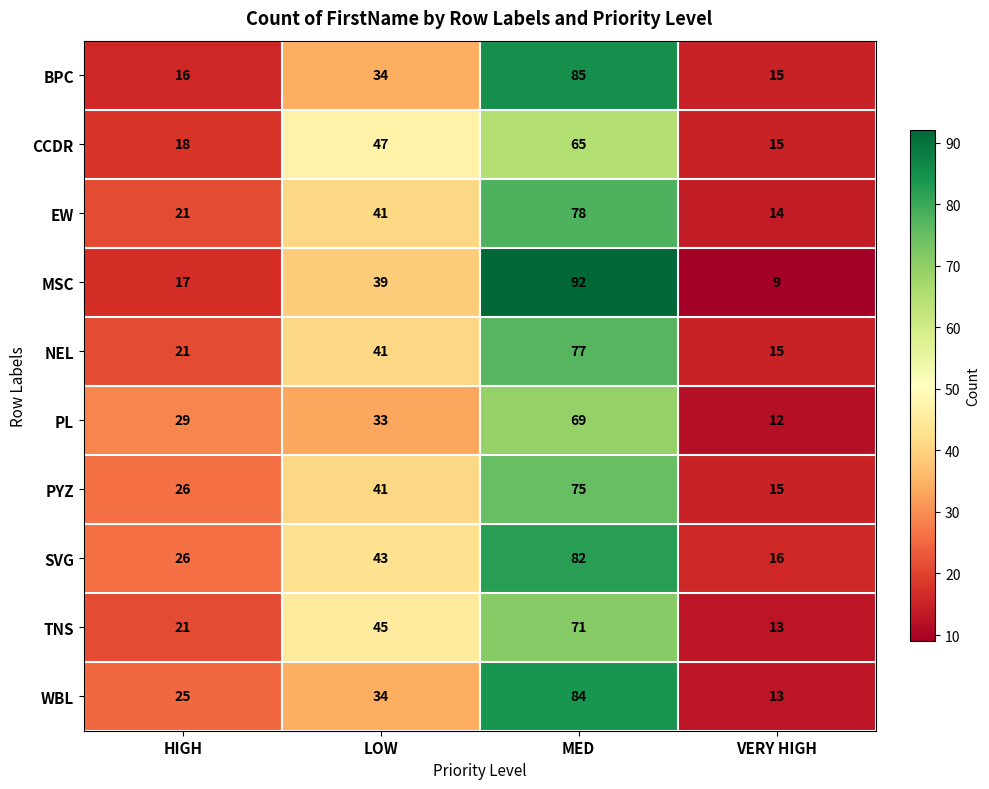

What is the spread (max minus min) of values at HIGH?

13